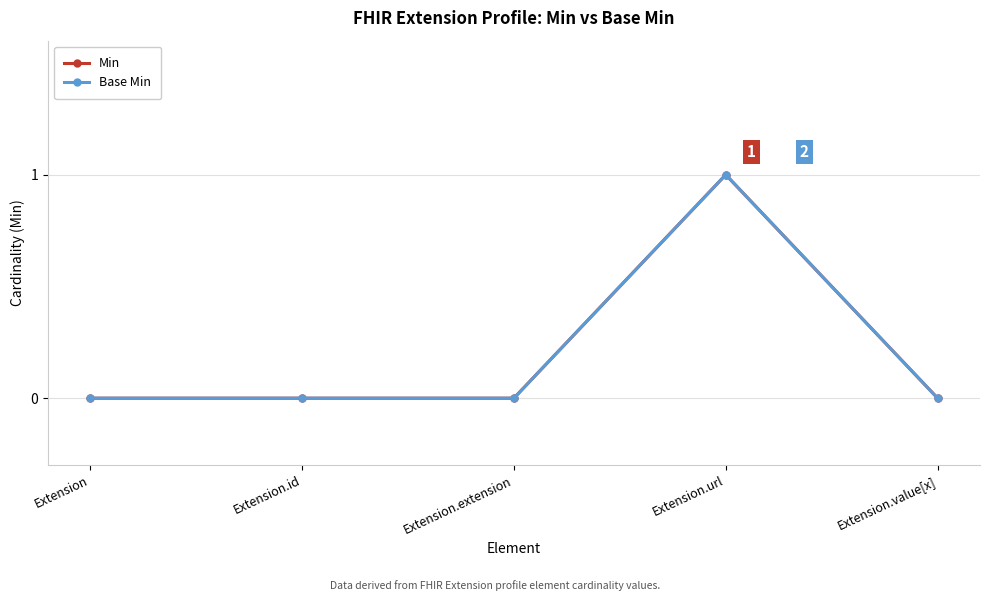

Does the chart have visible grid lines?

Yes